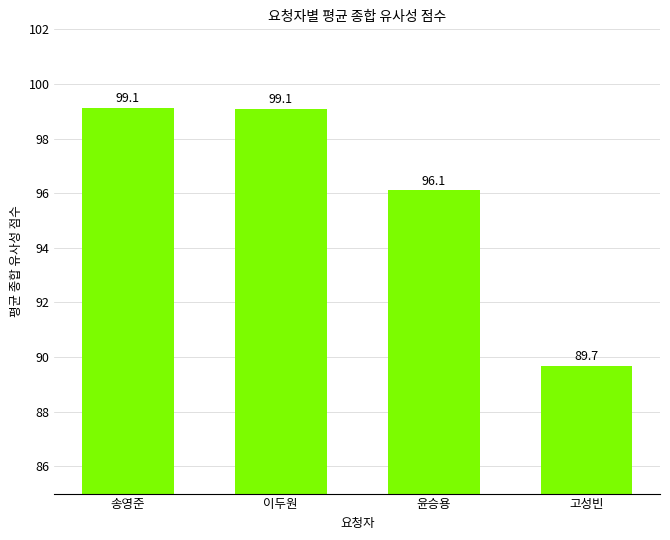

What is the sum of the values at 고성빈 and 윤승용?

185.8